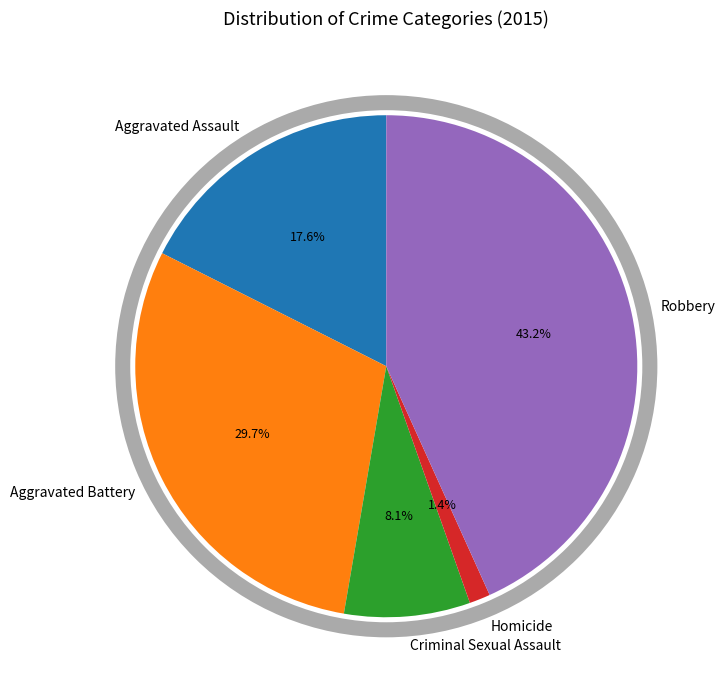

How many slices are in this pie chart?

5